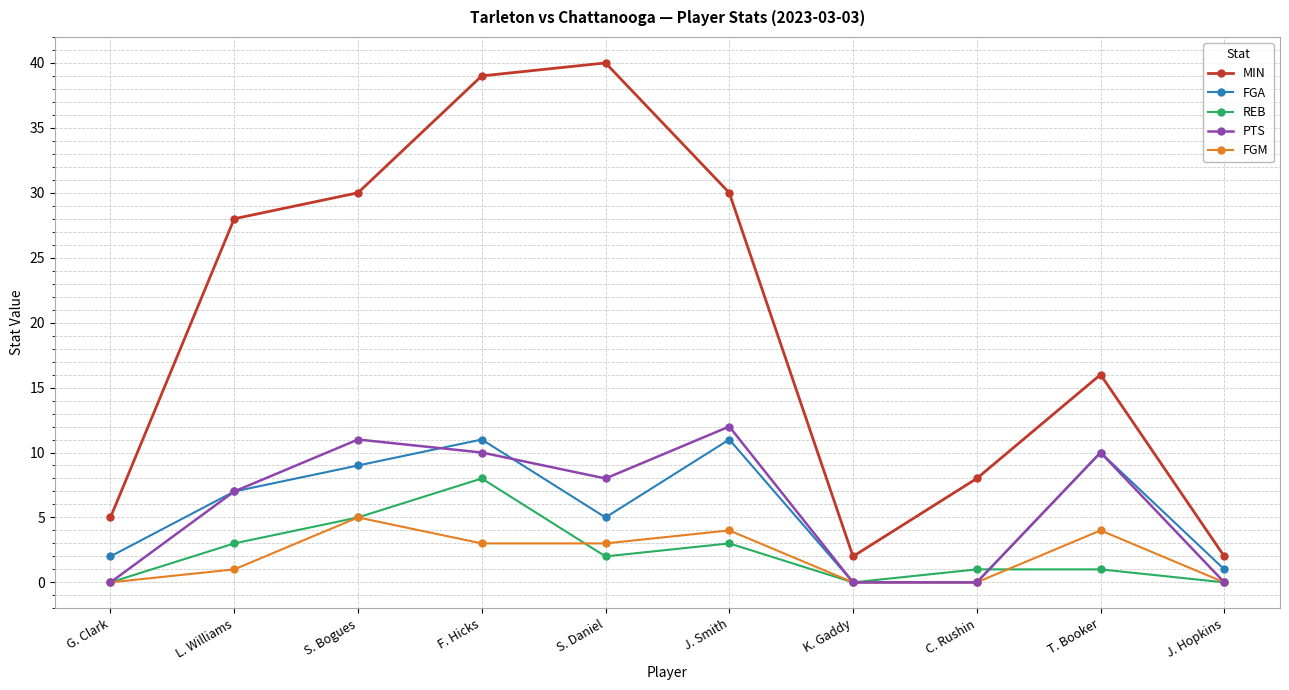

True or false: MIN and FGA cross at least once.

False